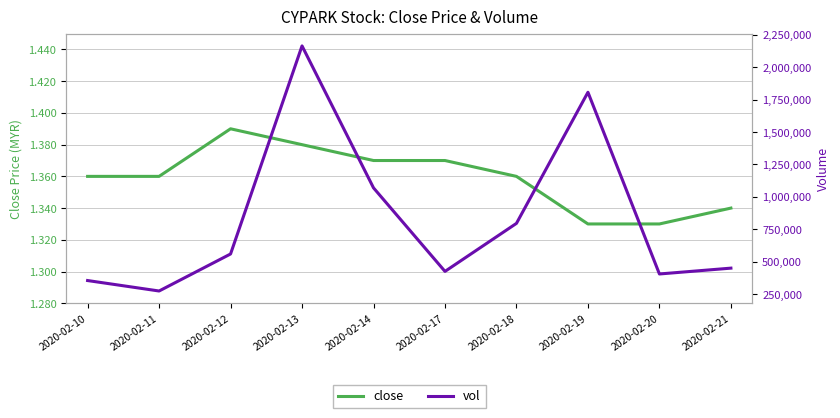

What value does the close series have at 2020-02-13?

1.4